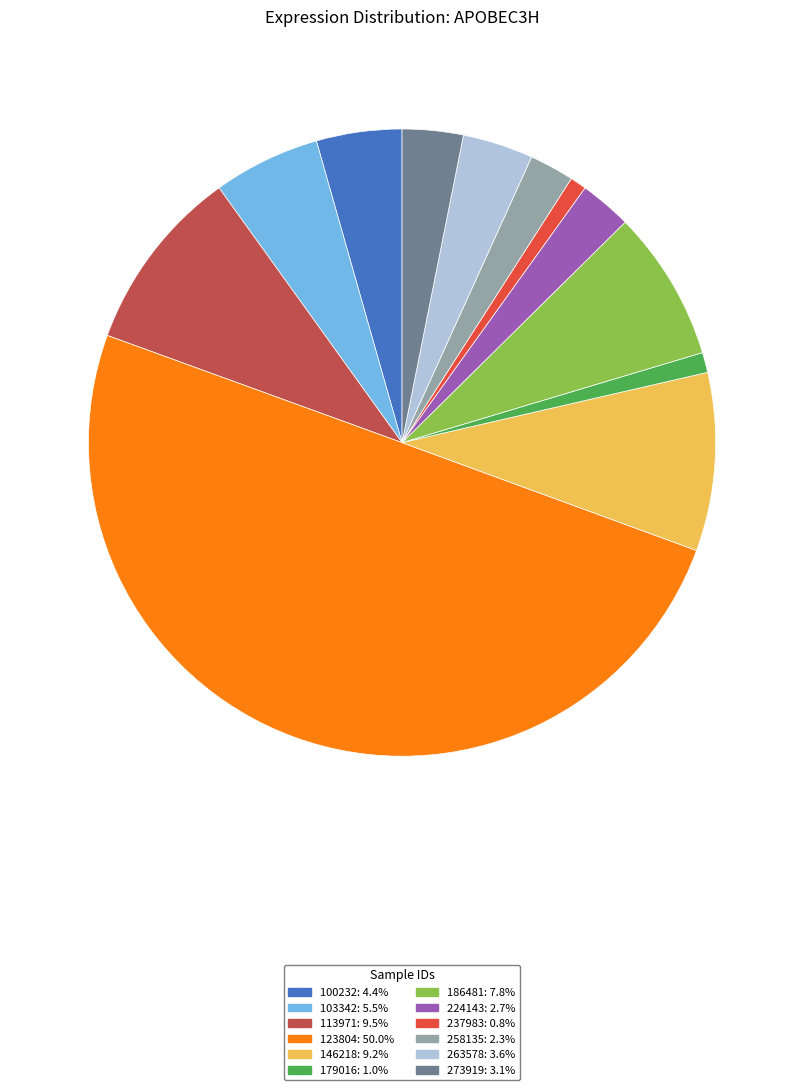

Which slice is the largest?

123804